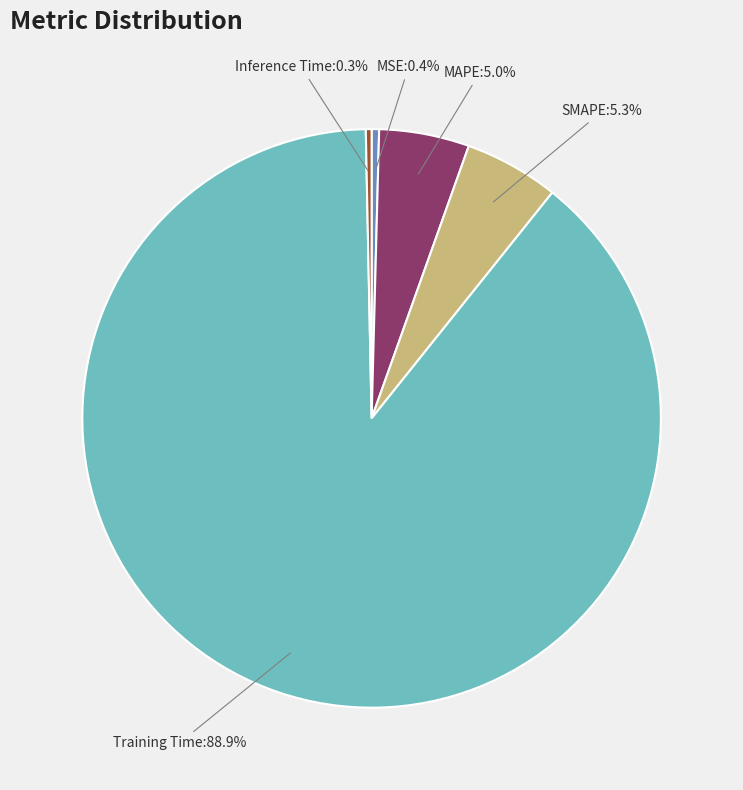

What percentage is NOT represented by Inference Time?

99.7%